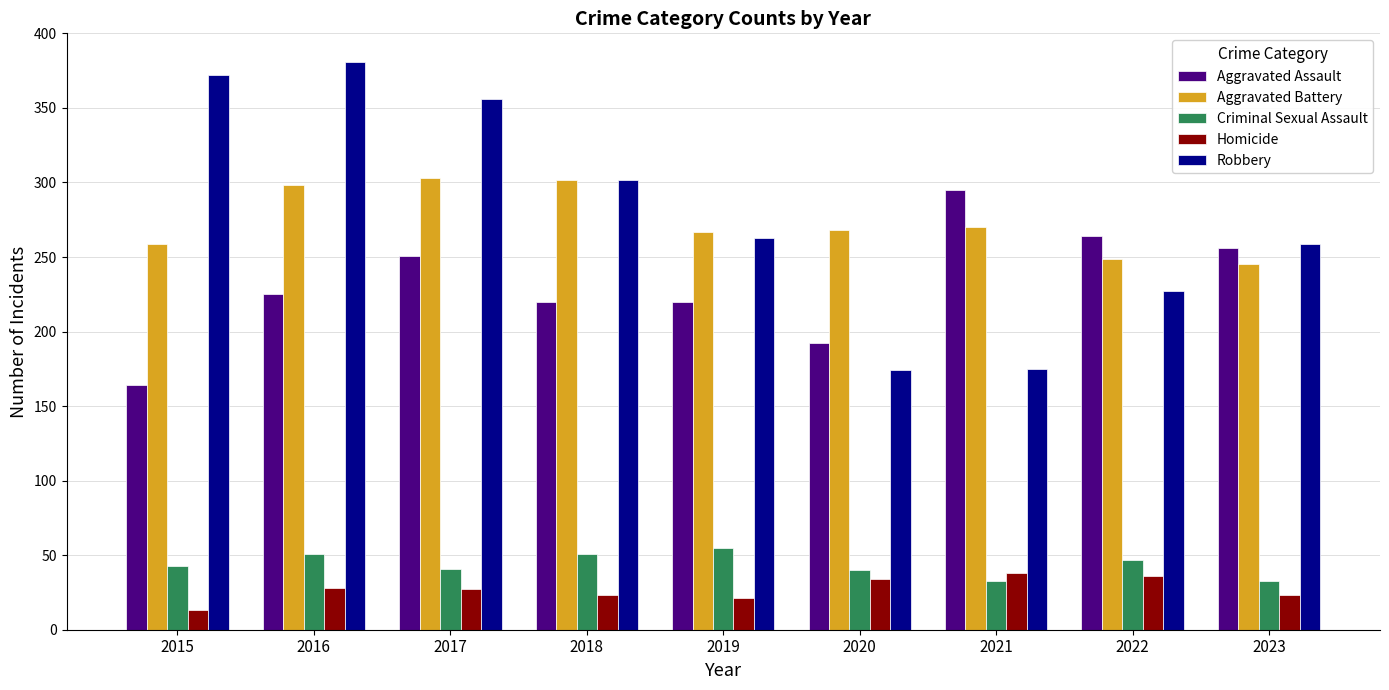

What is the sum of all Robbery values?

2509